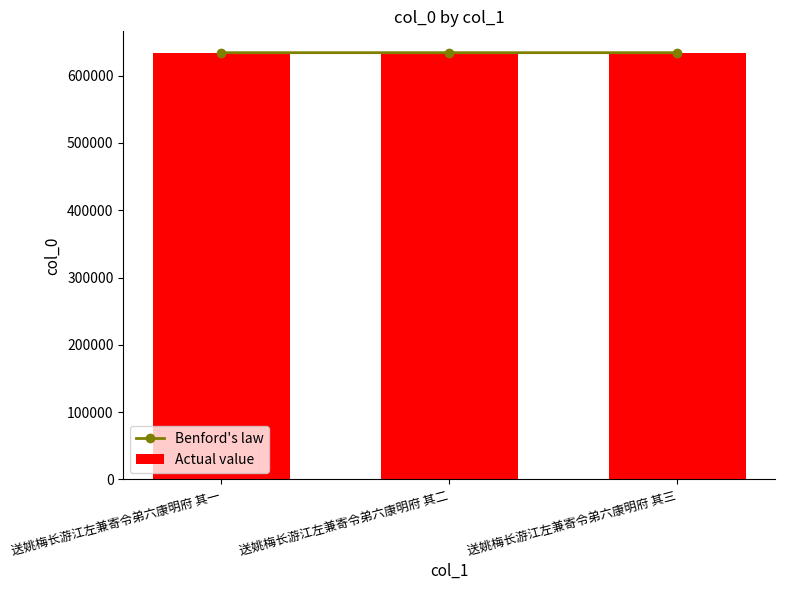

The Benford's law series shows 634018 at 送姚梅长游江左兼寄令弟六康明府 其一. True or false?

True